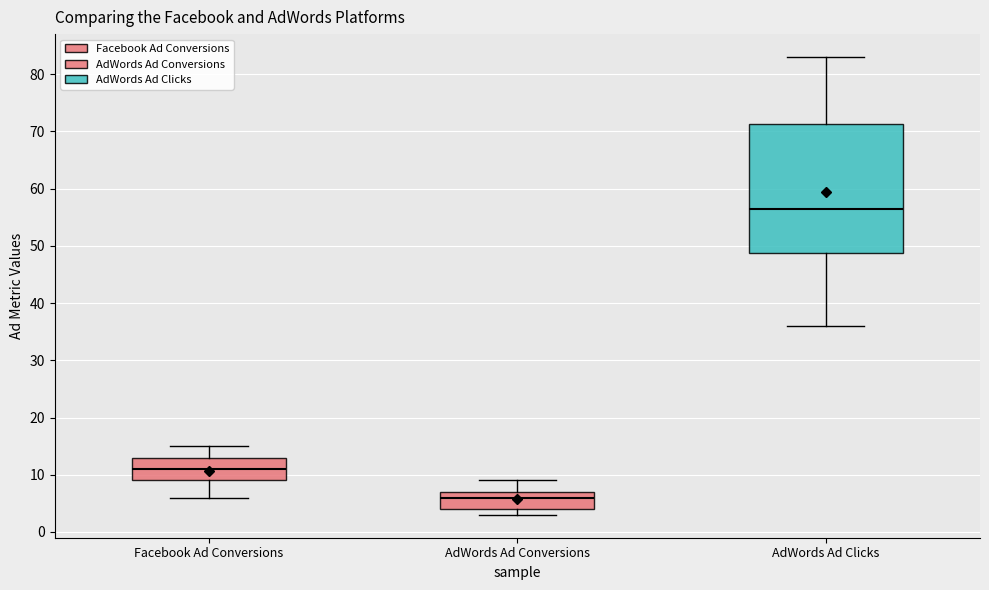

Which box has the highest median line?

AdWords Ad Clicks